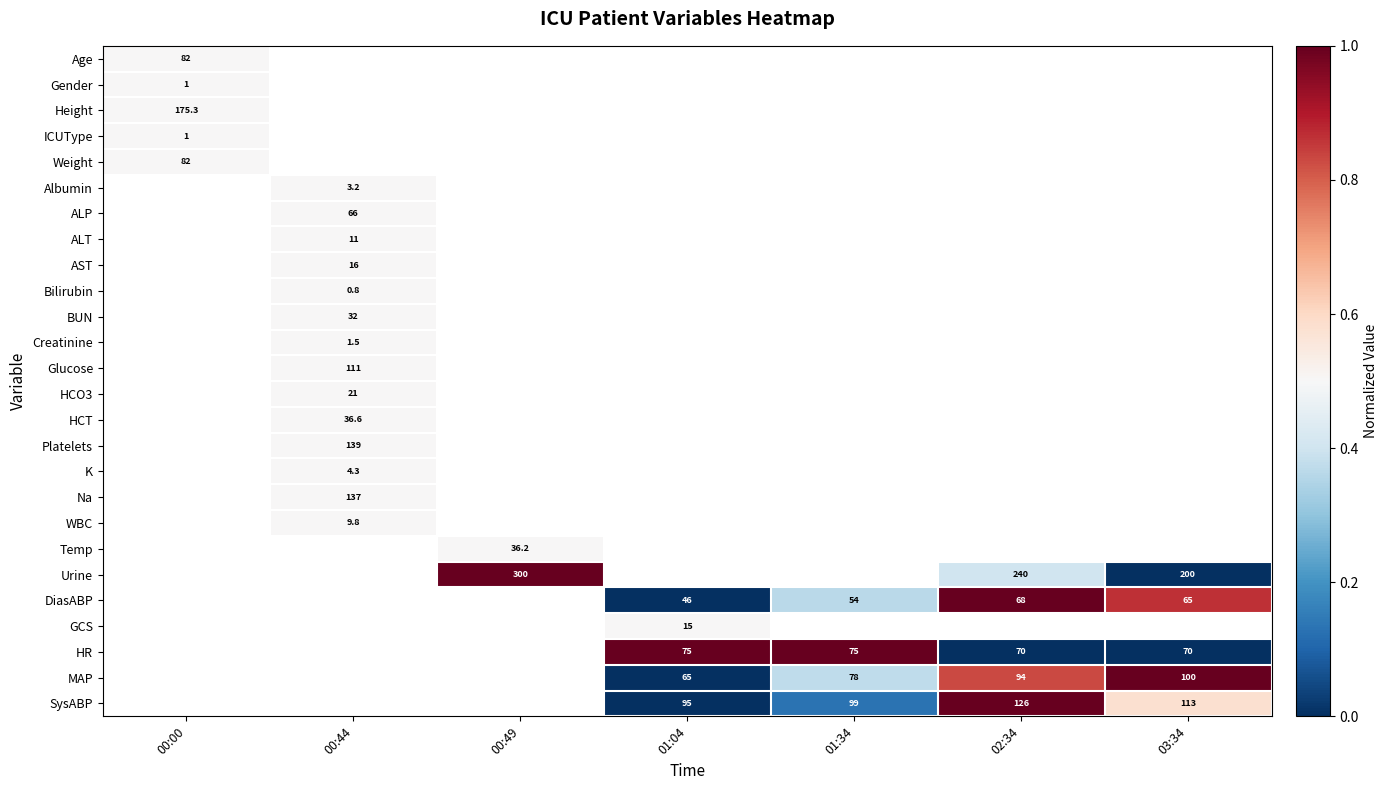

Between 00:49 and 00:44, which is larger?

00:44